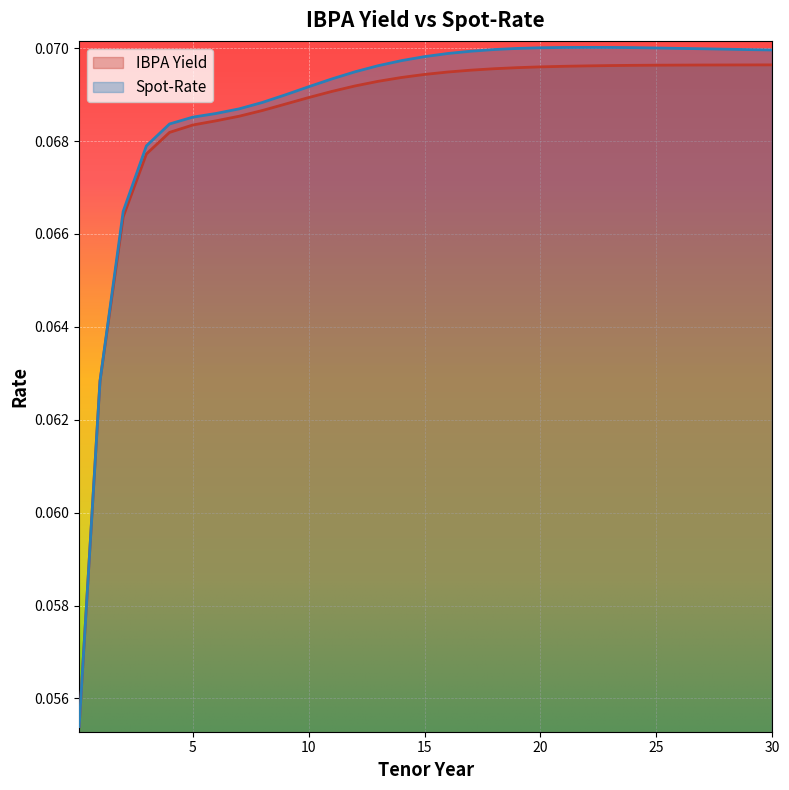

What is the average value of the Spot-Rate series?

0.1